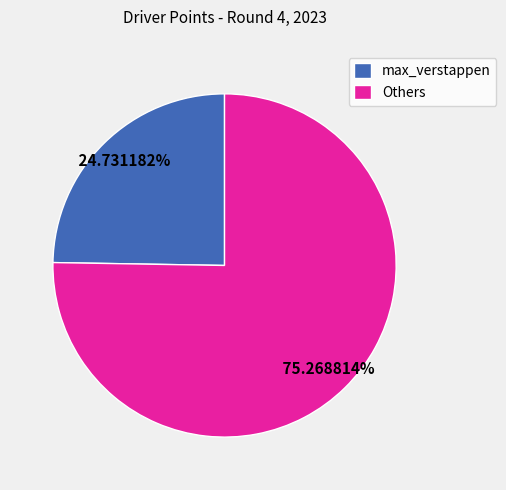

What is the majority slice?

Others